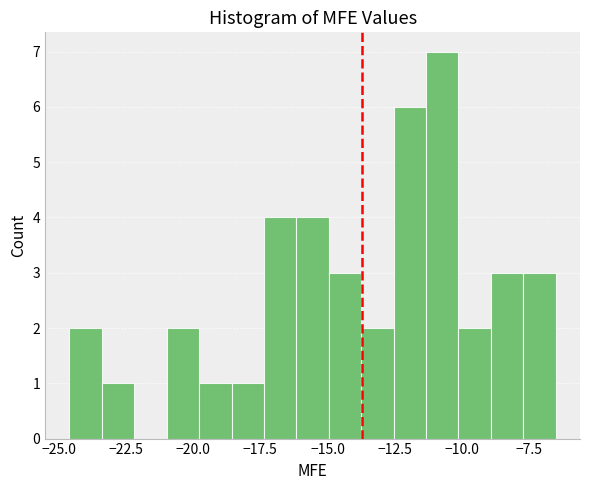

Read against the x-axis, roughly where is the centre of the tallest bar?

-10.5